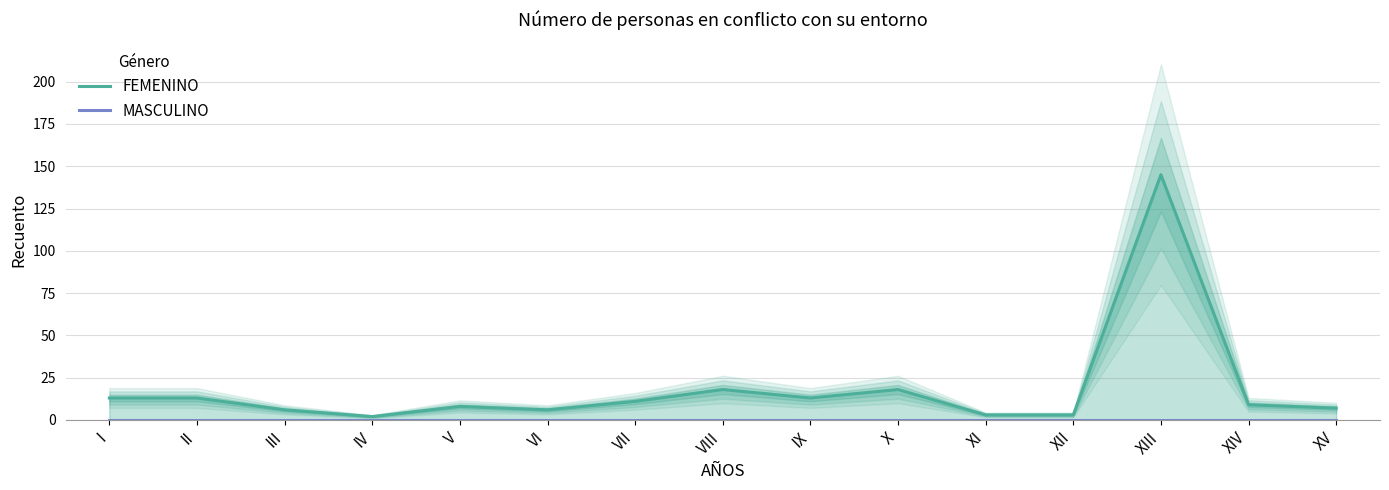

Reading left to right, extract all data points from this chart.

FEMENINO: 13	13	6	2	8	6	11	18	13	18	3	3	145	9	7
MASCULINO: 0	0	0	0	0	0	0	0	0	0	0	0	0	0	0